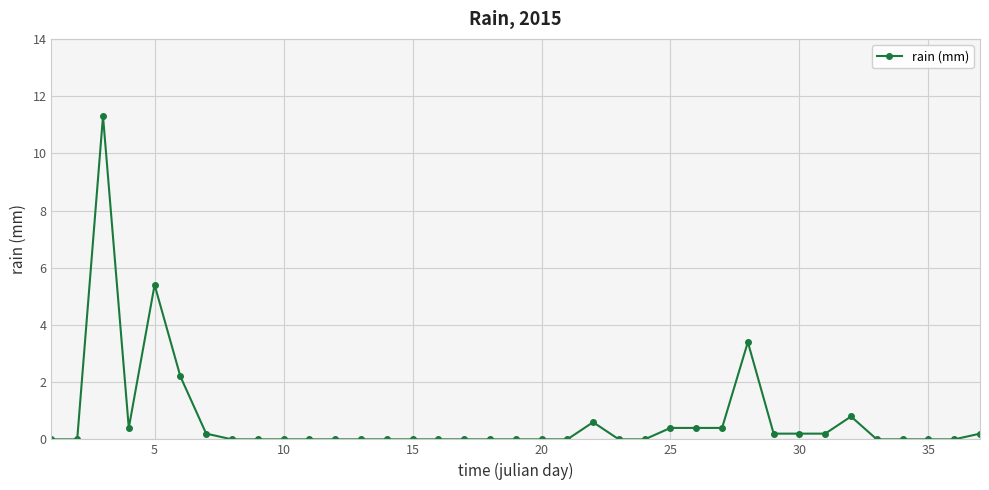

What is the difference between the second highest and minimum values?

5.4